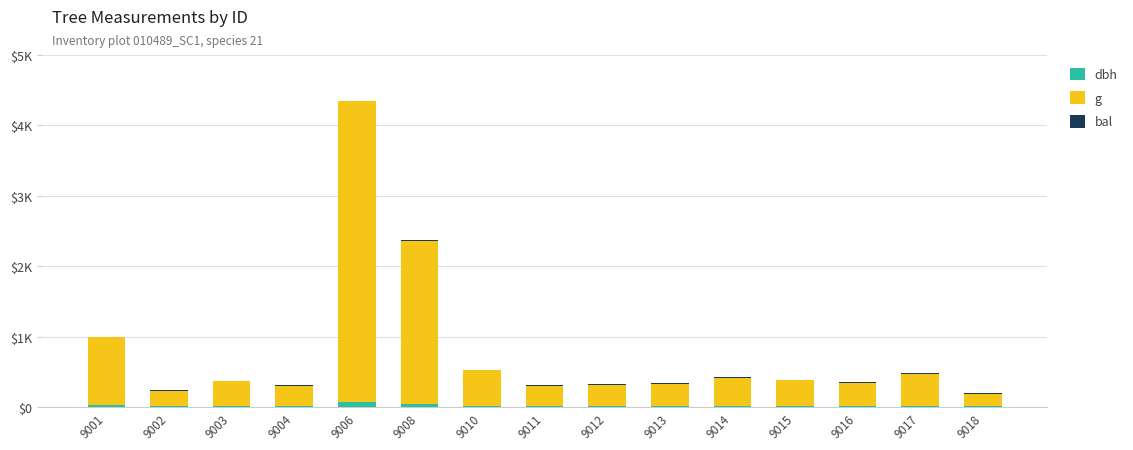

What is the sum of all g values?

12333.8